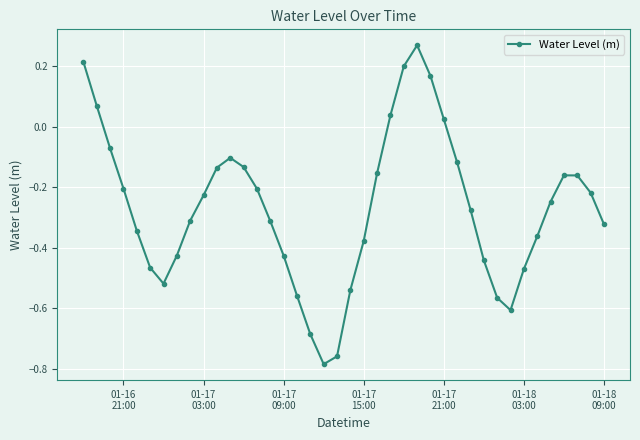

How many points are lower than both their immediate neighbors (excluding endpoints)?

3